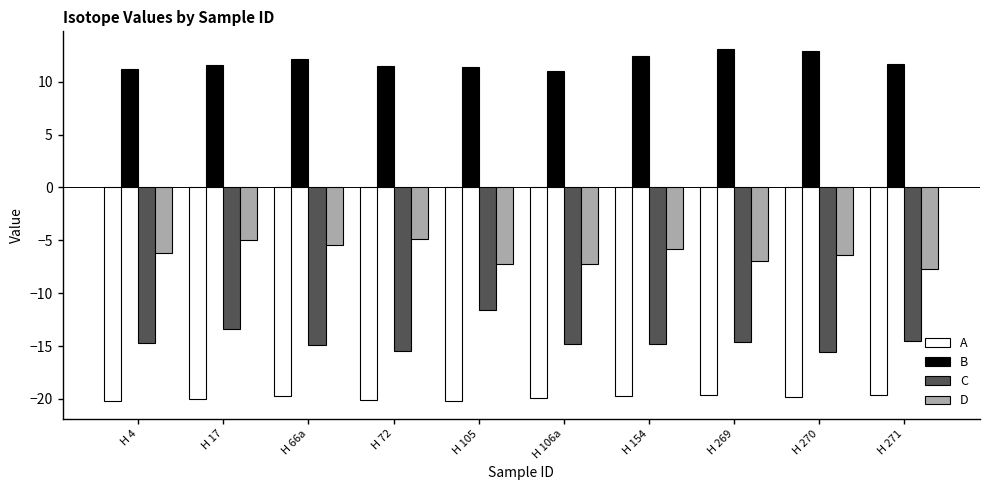

What is the sum of the D values at H 4 and H 17?

-11.2